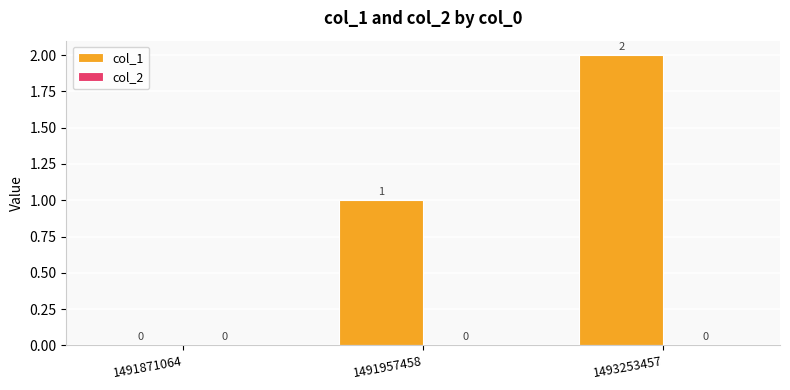

What is the ratio of the value at 1493253457 to the value at 1491957458?

2.0